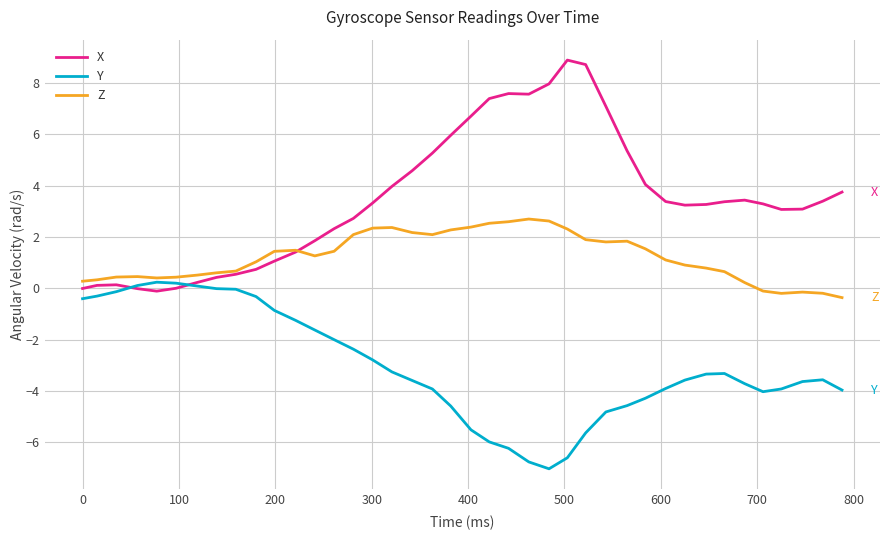

Rank the series by their maximum value, from highest to lowest.

X, Z, Y